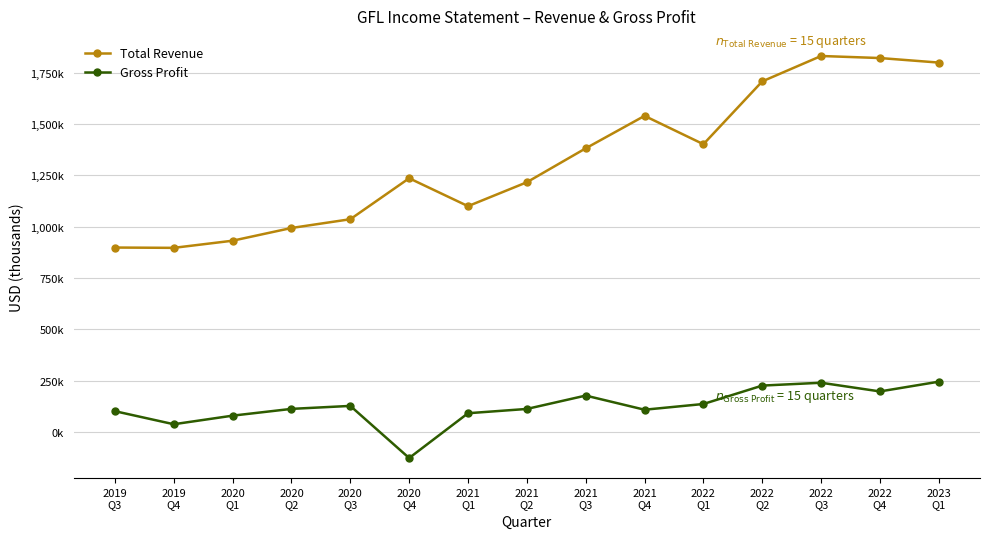

Does the chart have visible grid lines?

Yes